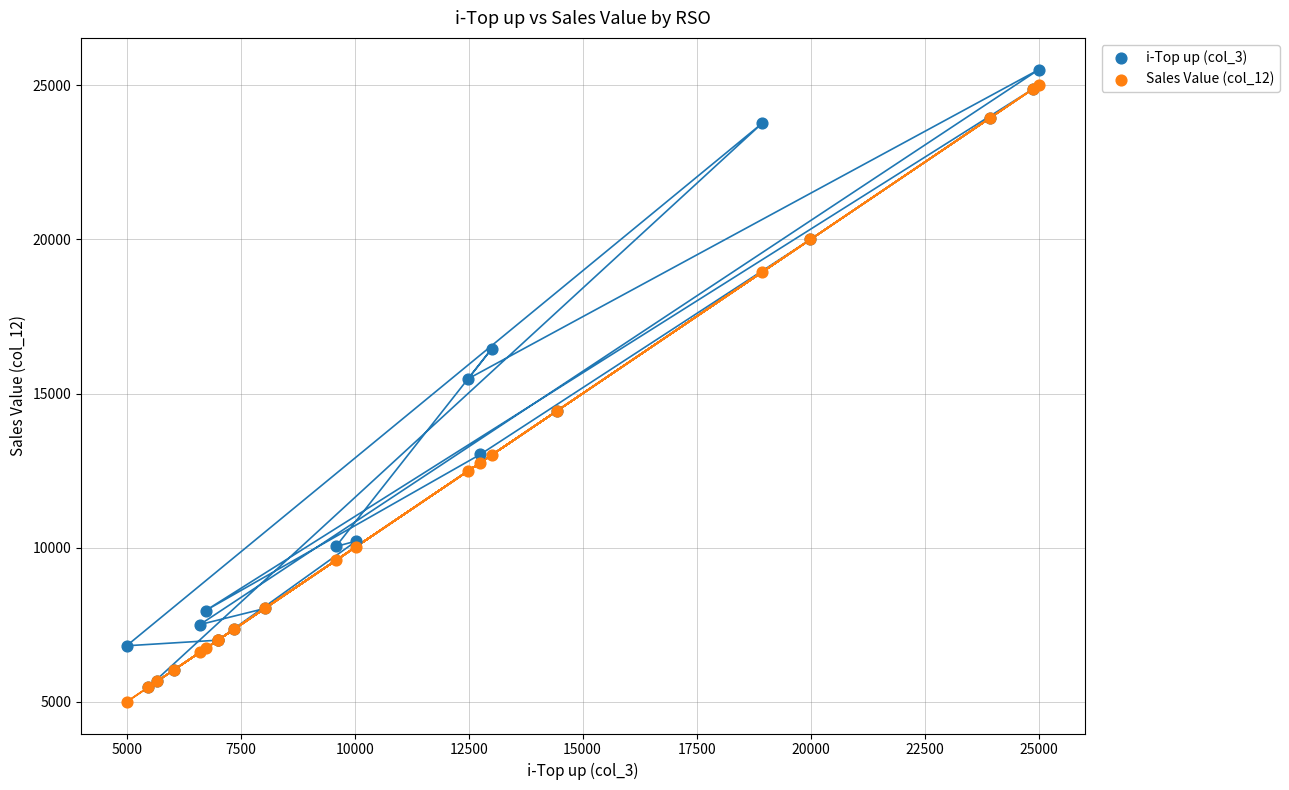

What are all the series names shown in the legend?

i-Top up (col_3), Sales Value (col_12)